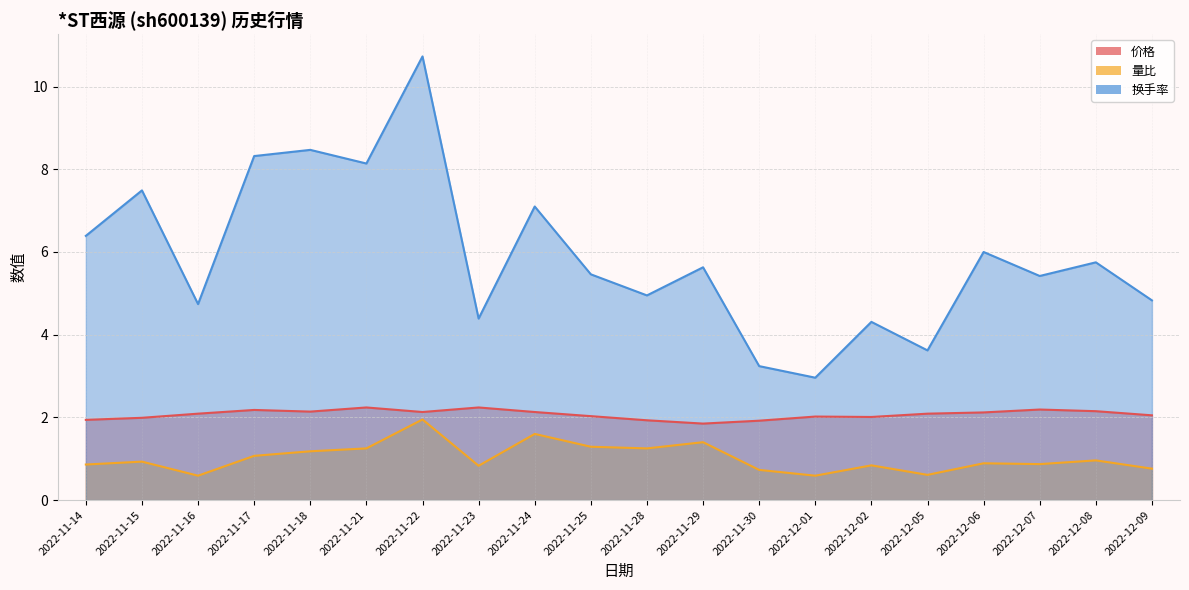

True or false: 价格 has a value of 3.0 at 2022-11-30.

False